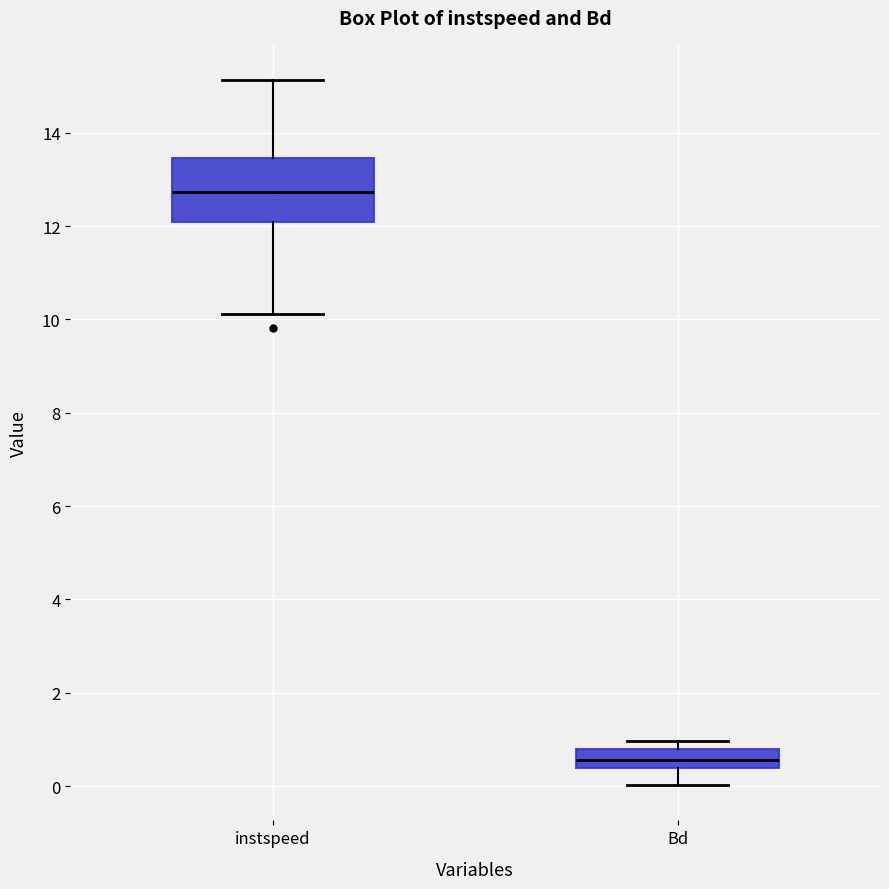

Reading left to right, transcribe this box plot: for each box, give where its median line is, the range the box spans, and where its two whiskers end, as read against the y-axis. The values are not printed on the chart, so give them approximately, as read against the axis.

instspeed: median 12.8, box 12.0 to 13.4, whiskers 10.2 to 15.2
Bd: median 0.6, box 0.4 to 0.8, whiskers 0.0 to 1.0